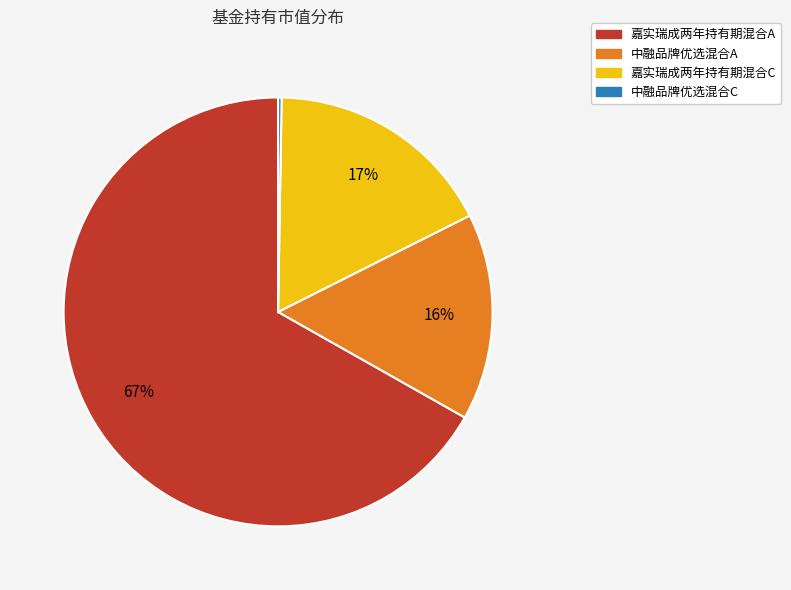

Which has a higher value, 嘉实瑞成两年持有期混合C or 嘉实瑞成两年持有期混合A?

嘉实瑞成两年持有期混合A